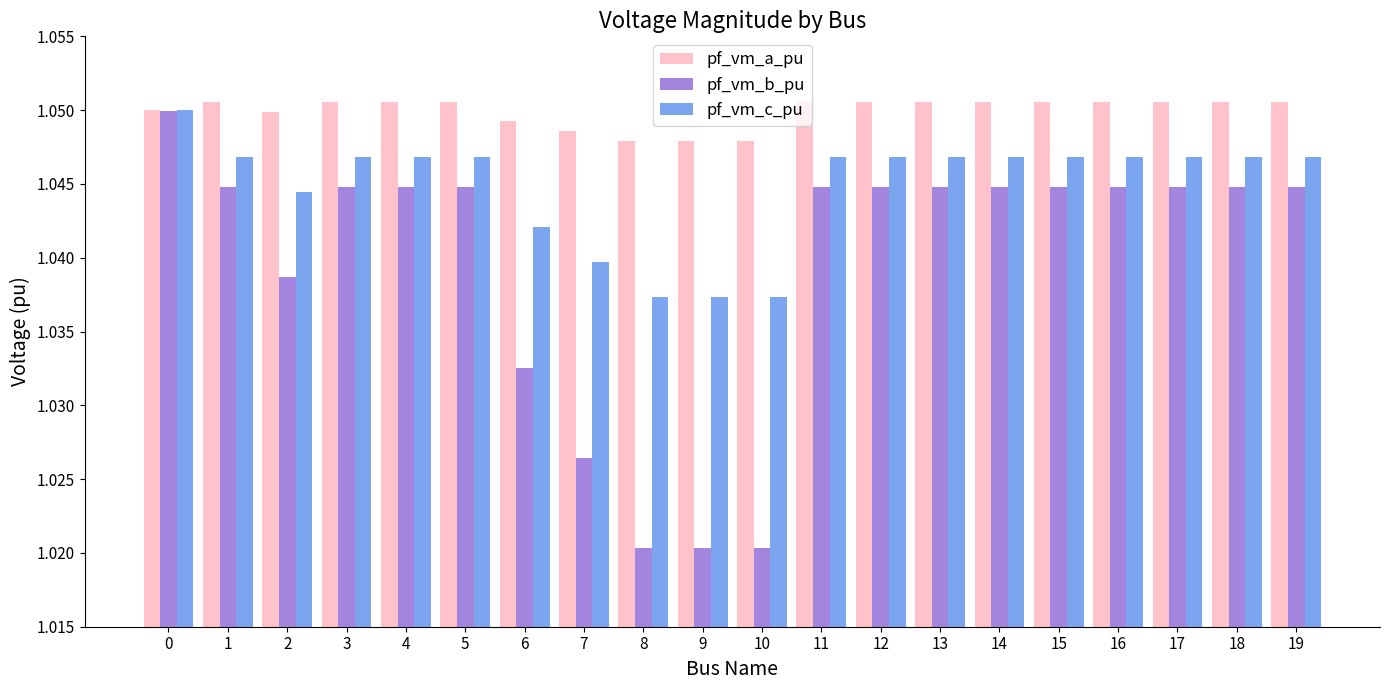

The pf_vm_a_pu series shows 0.2 at 6. True or false?

False